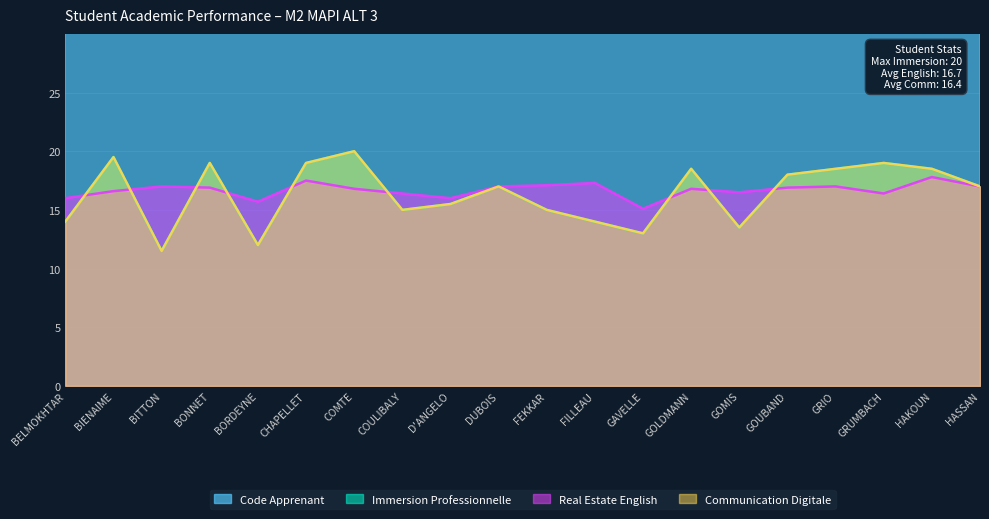

Is it true that Immersion Professionnelle equals 19.0 at BONNET?

True